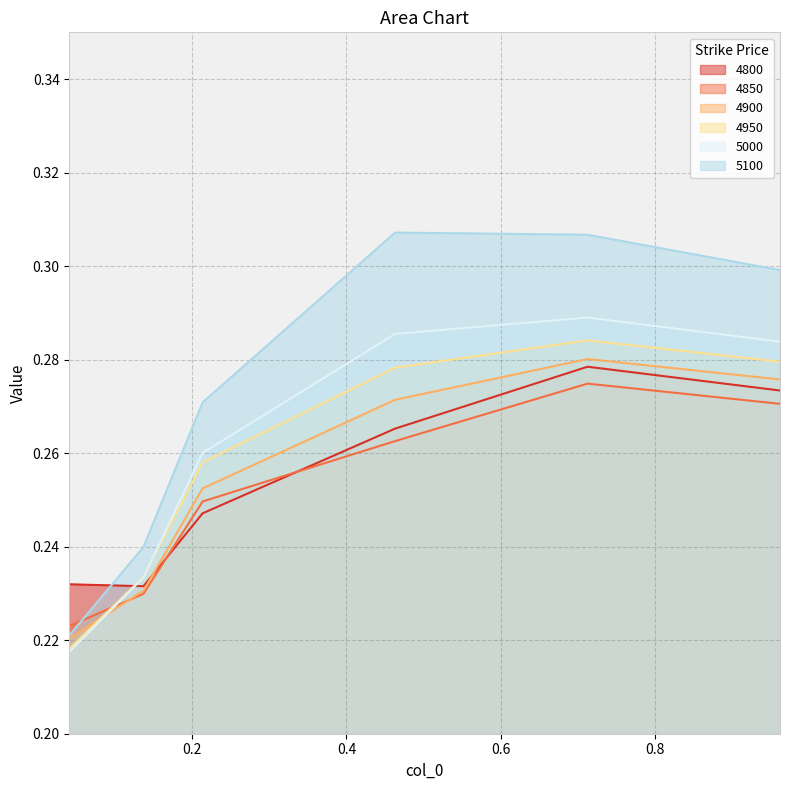

The value of 4850 at 0.463013698630137 is 0.1. True or false?

False